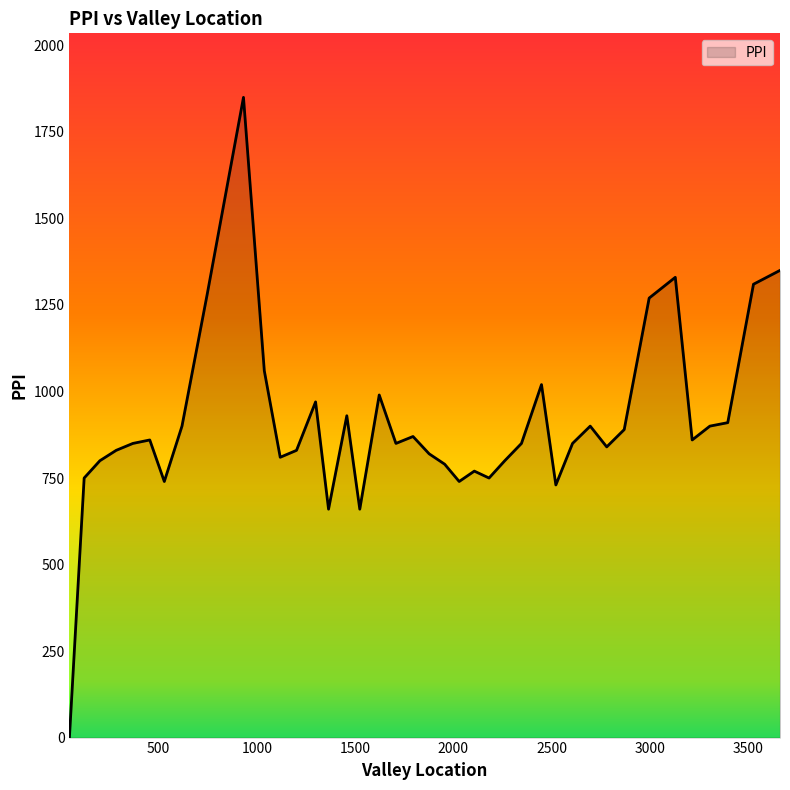

What is the greatest value displayed?

1850